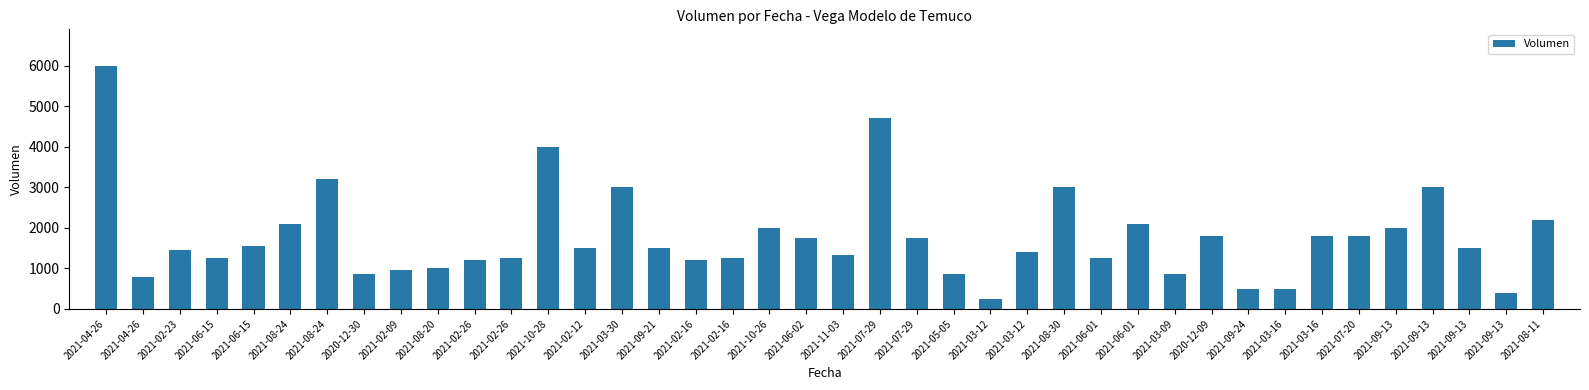

Are the bars horizontal?

No